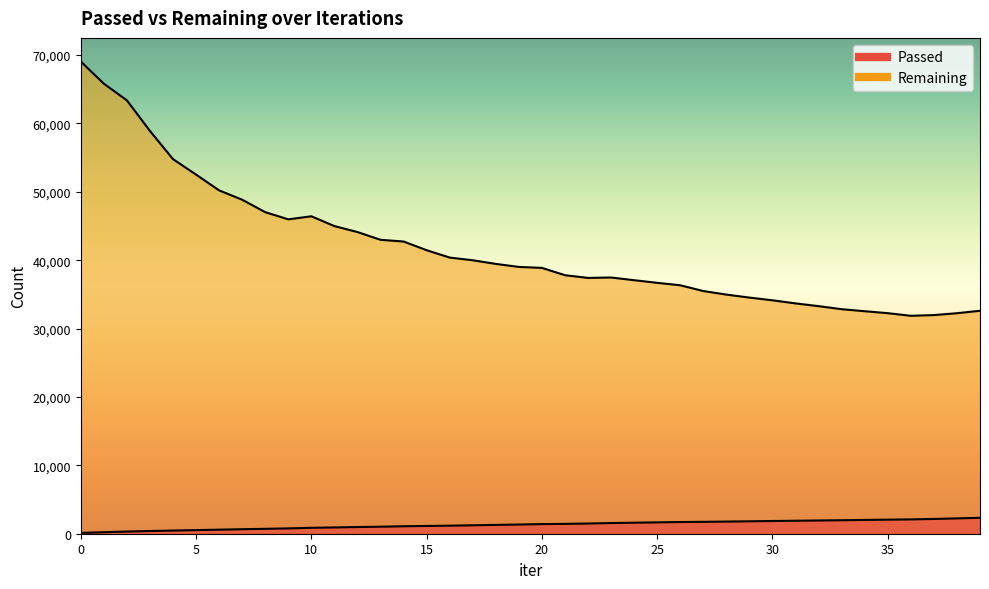

List the labels in order of Passed value, smallest first.

0, 1, 2, 3, 4, 5, 6, 7, 8, 9, 10, 11, 12, 13, 14, 15, 16, 17, 18, 19, 20, 21, 22, 23, 24, 25, 26, 27, 28, 29, 30, 31, 32, 33, 34, 35, 36, 37, 38, 39